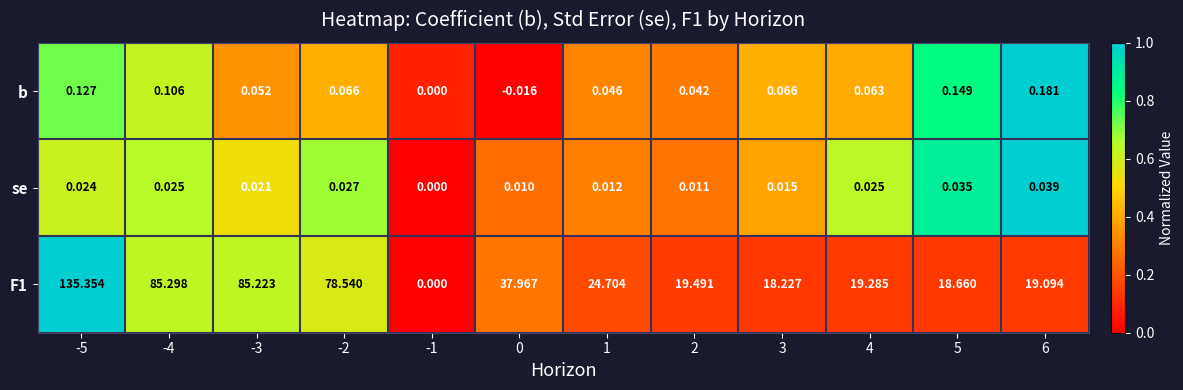

How many categories are shown in the chart?

12